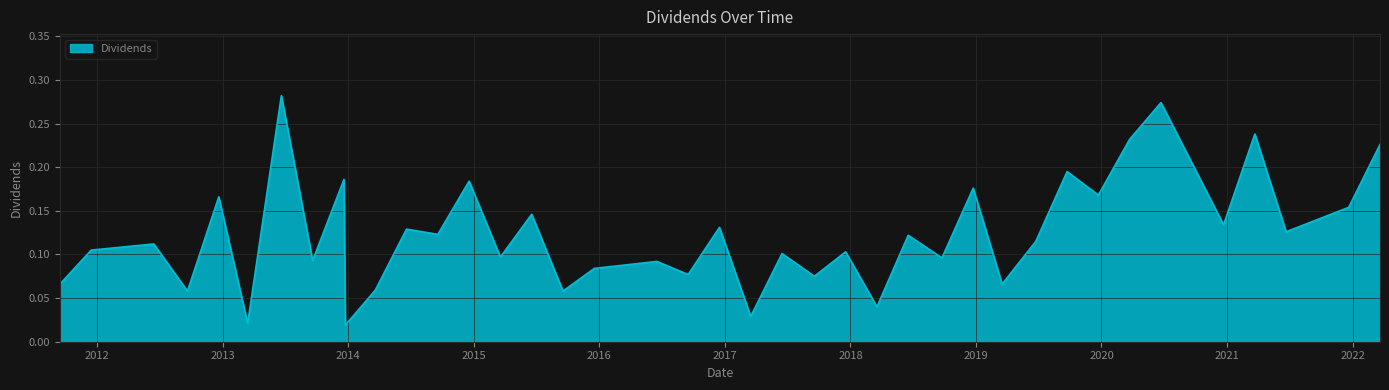

What is the maximum value shown in the chart?

0.3